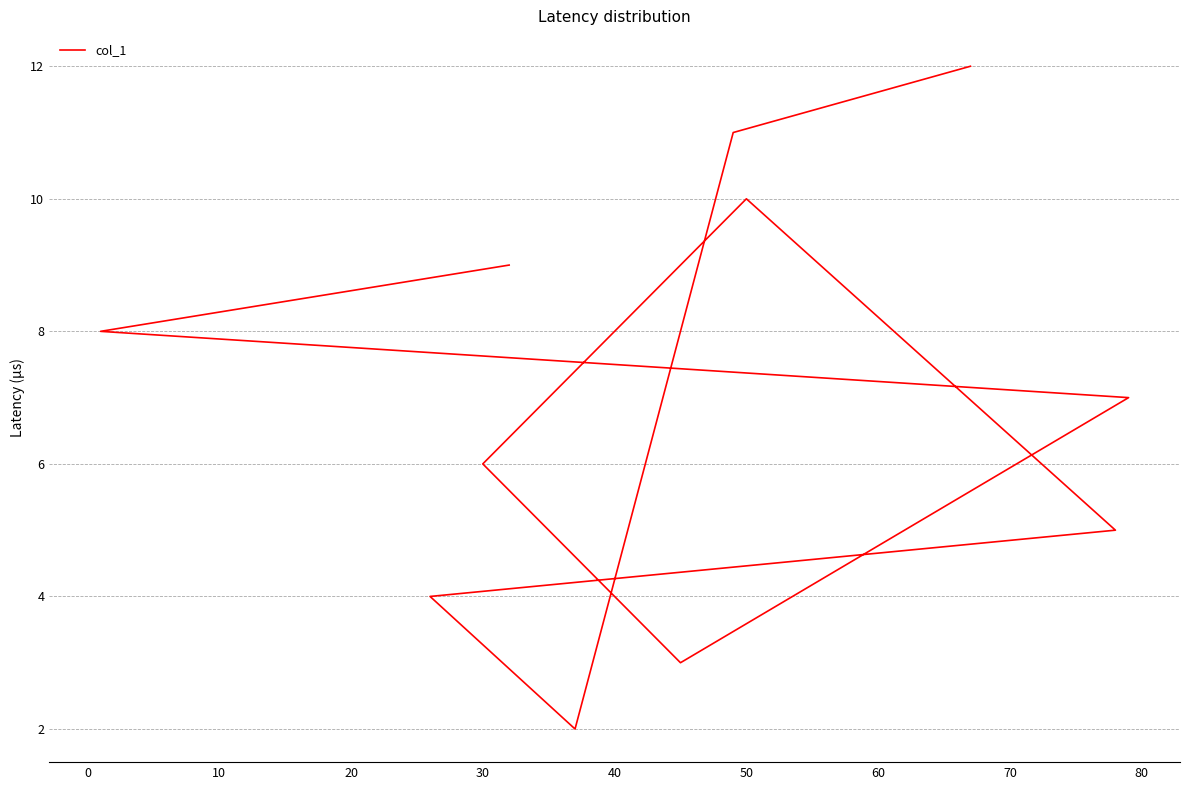

How many lines are shown in the chart?

1